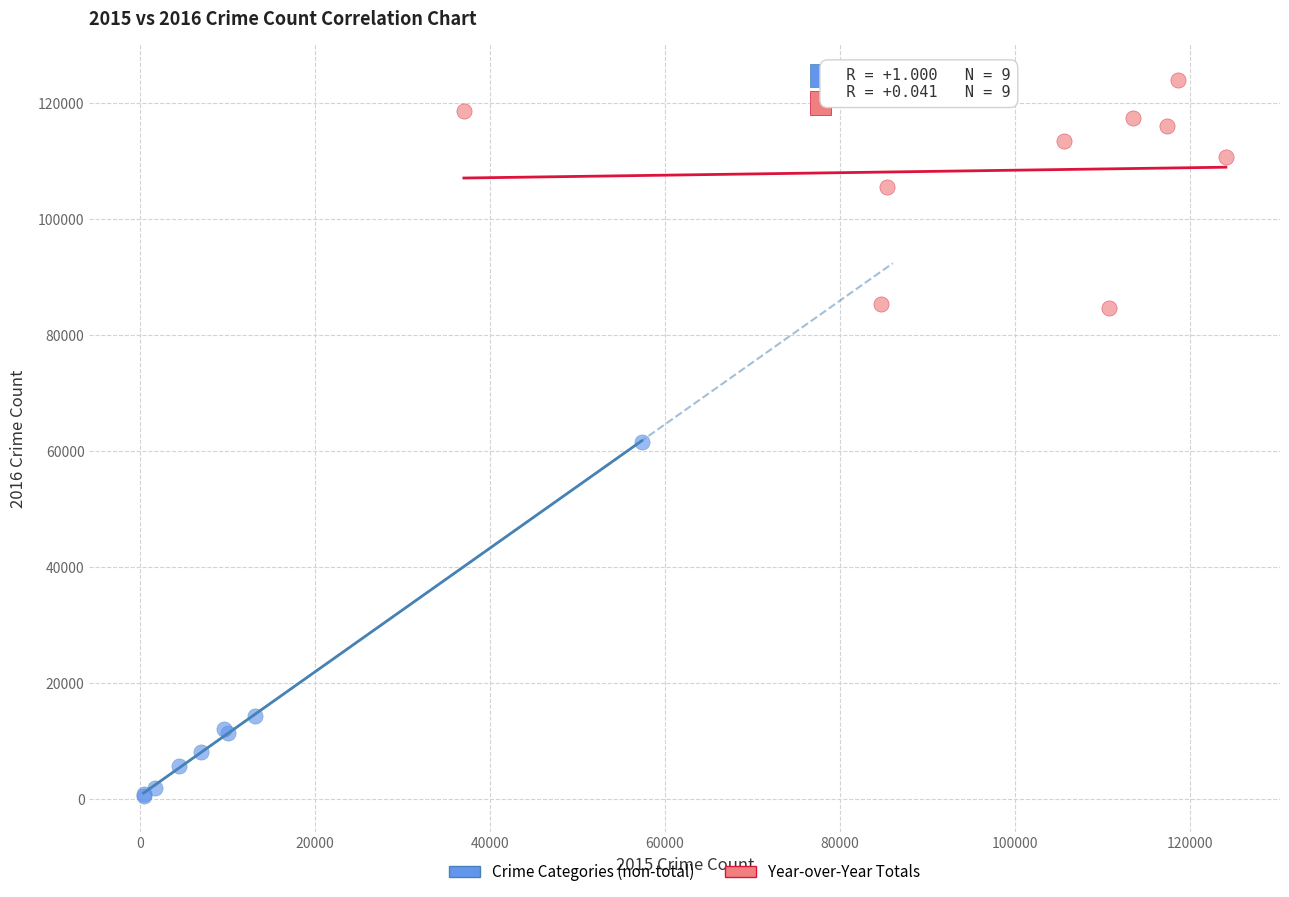

Which series reaches the maximum Y coordinate?

Year-over-Year Totals